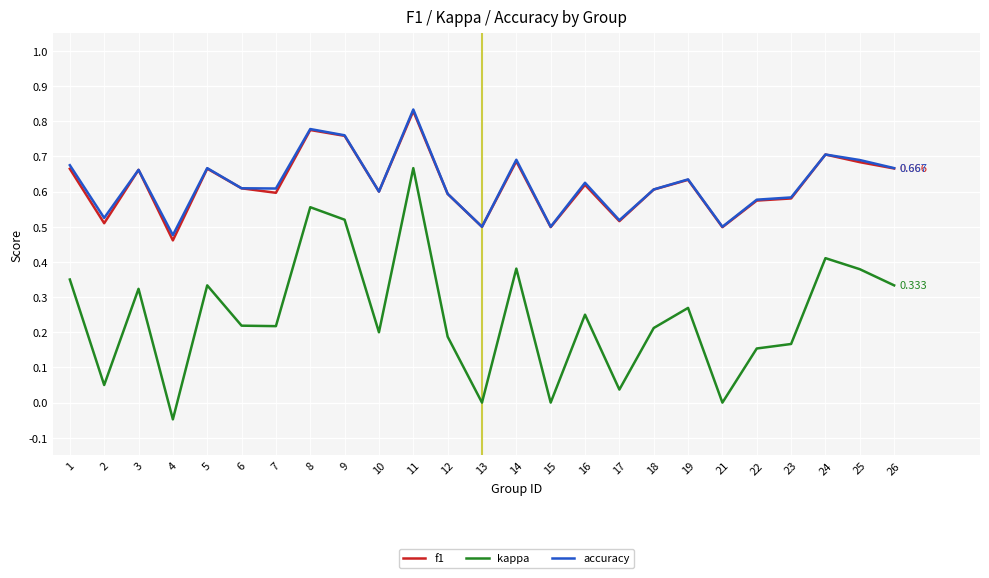

True or false: kappa and f1 cross at least once.

False